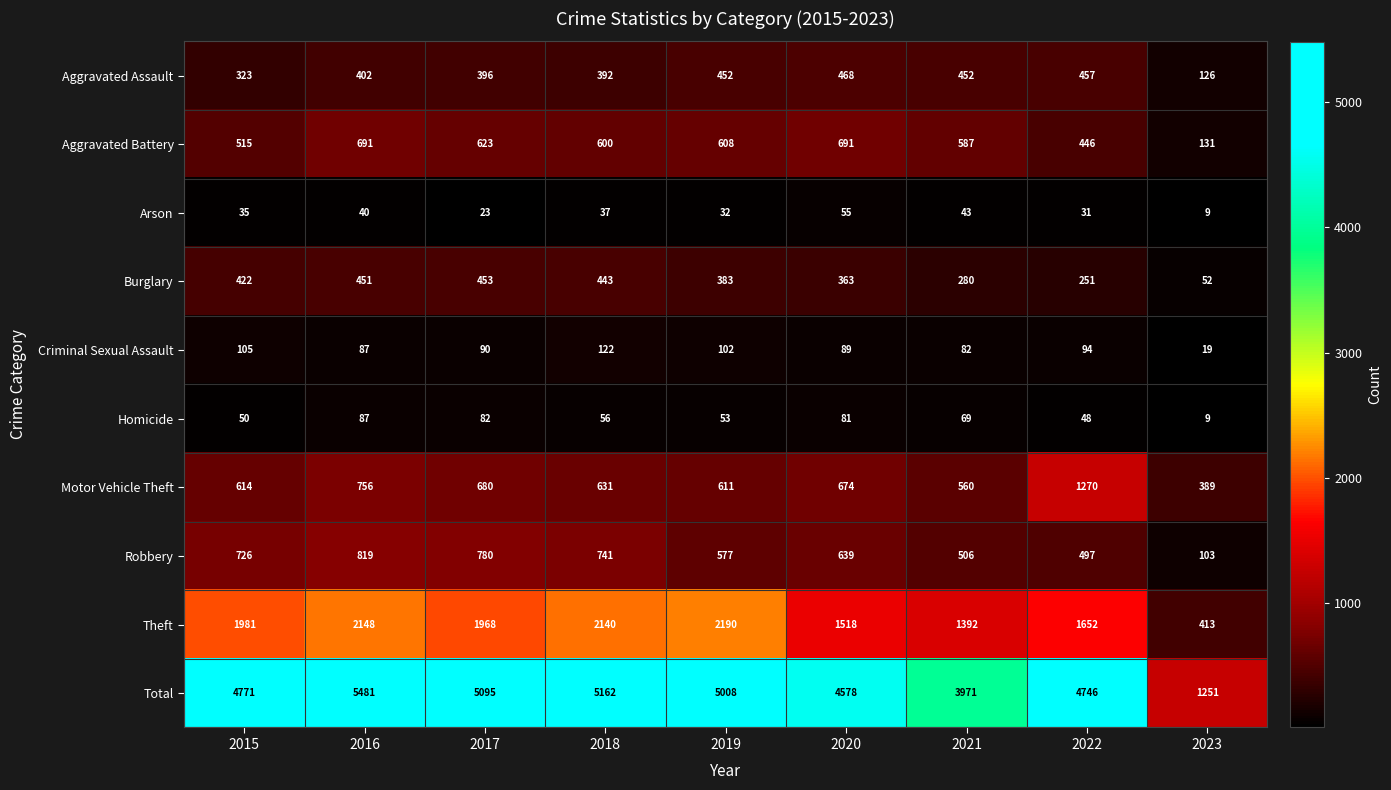

At 2021, list the series in order from largest to smallest.

Total, Theft, Aggravated Battery, Motor Vehicle Theft, Robbery, Aggravated Assault, Burglary, Criminal Sexual Assault, Homicide, Arson